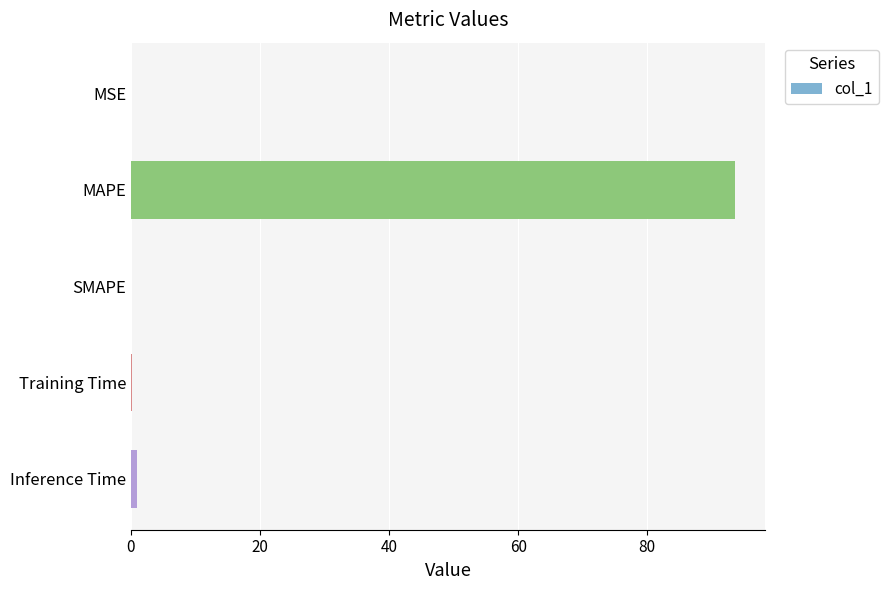

What is the greatest value displayed?

93.6